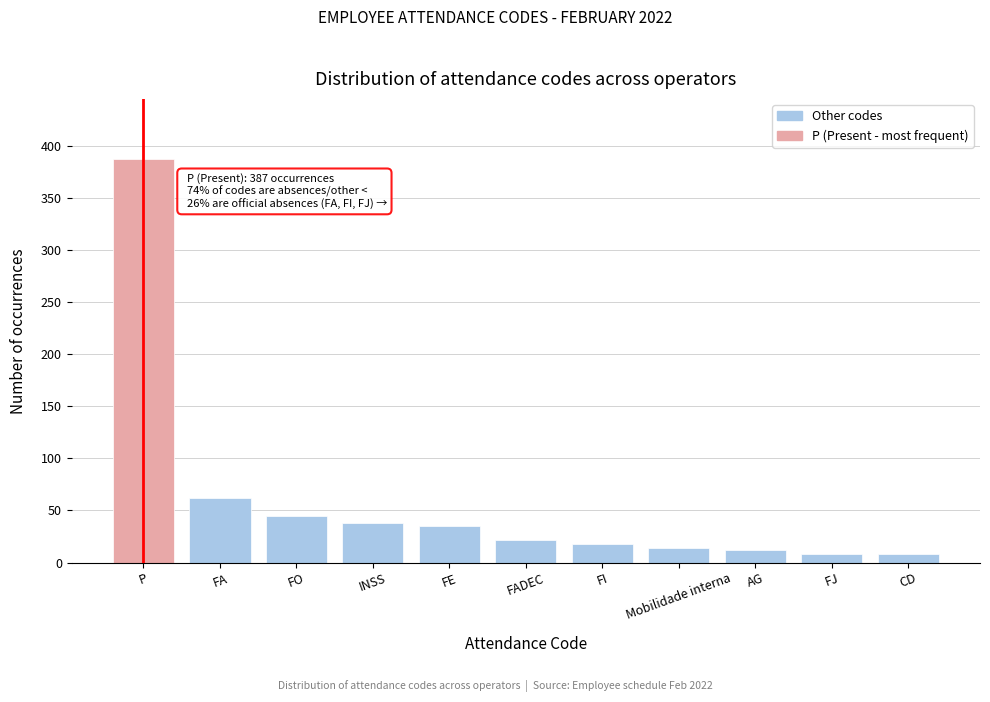

Reading left to right, extract all data points from this chart.

387	62	45	38	35	22	18	14	12	8	8